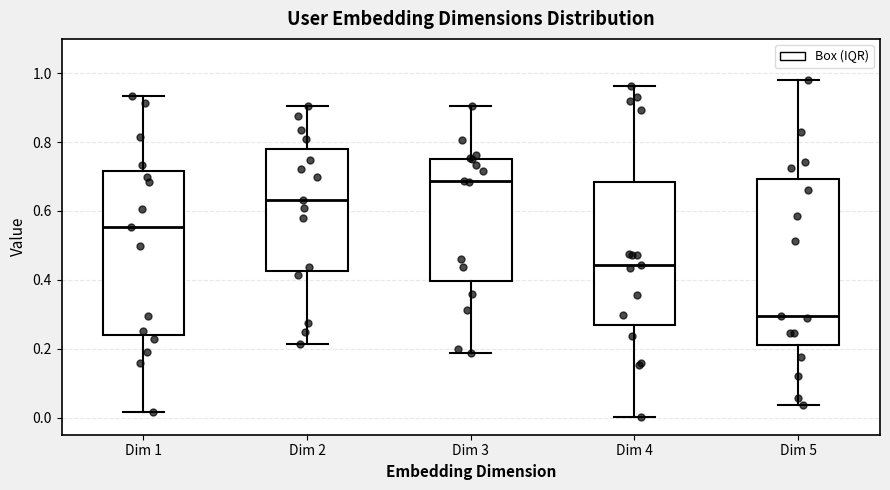

Reading left to right, transcribe this box plot: for each box, give where its median line is, the range the box spans, and where its two whiskers end, as read against the y-axis. The values are not printed on the chart, so give them approximately, as read against the axis.

Dim 1: median 0.56, box 0.24 to 0.72, whiskers 0.02 to 0.94
Dim 2: median 0.64, box 0.42 to 0.78, whiskers 0.22 to 0.90
Dim 3: median 0.68, box 0.40 to 0.76, whiskers 0.18 to 0.90
Dim 4: median 0.44, box 0.26 to 0.68, whiskers 0.00 to 0.96
Dim 5: median 0.30, box 0.20 to 0.70, whiskers 0.04 to 0.98